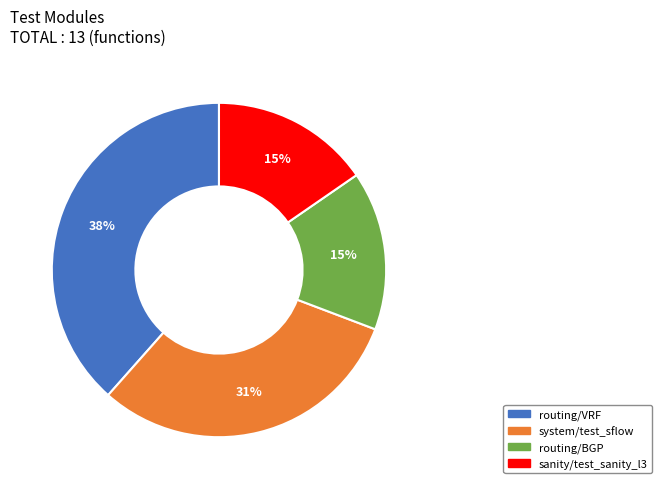

To the nearest percent, what is the average slice percentage?

25%